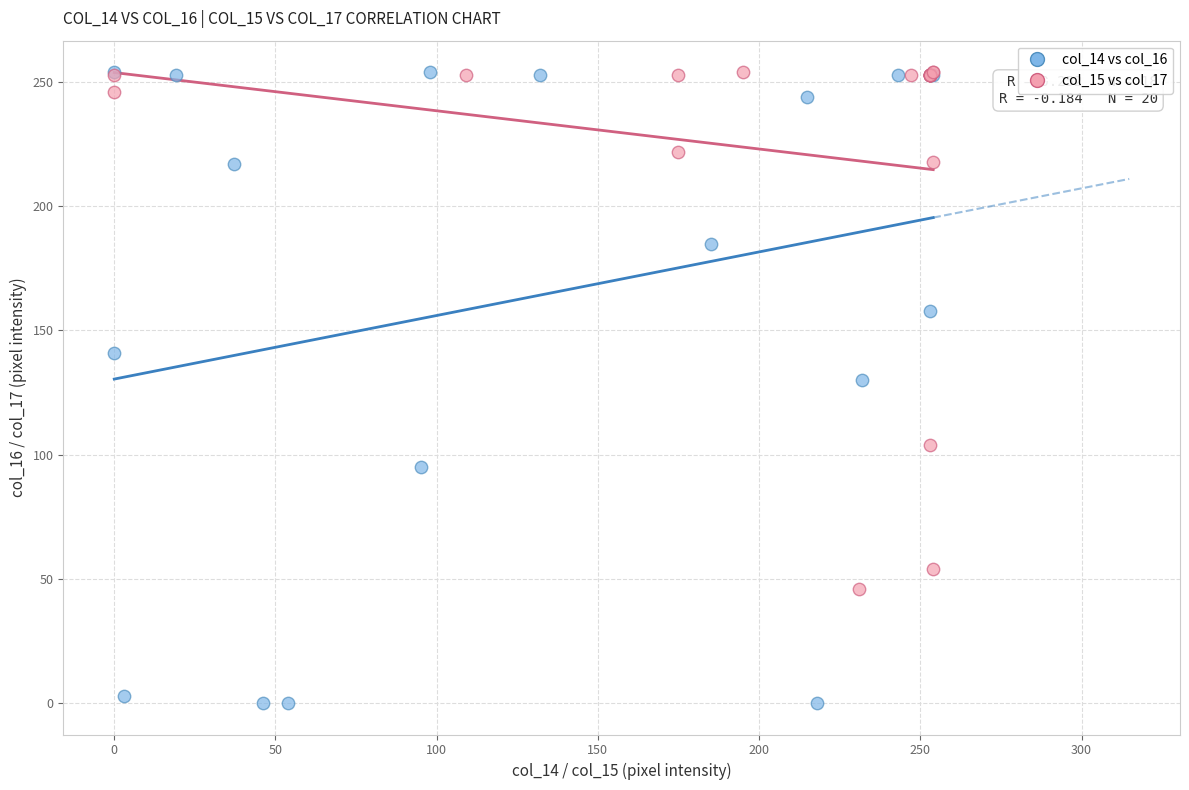

Which series has the widest spread of Y values?

col_14 vs col_16